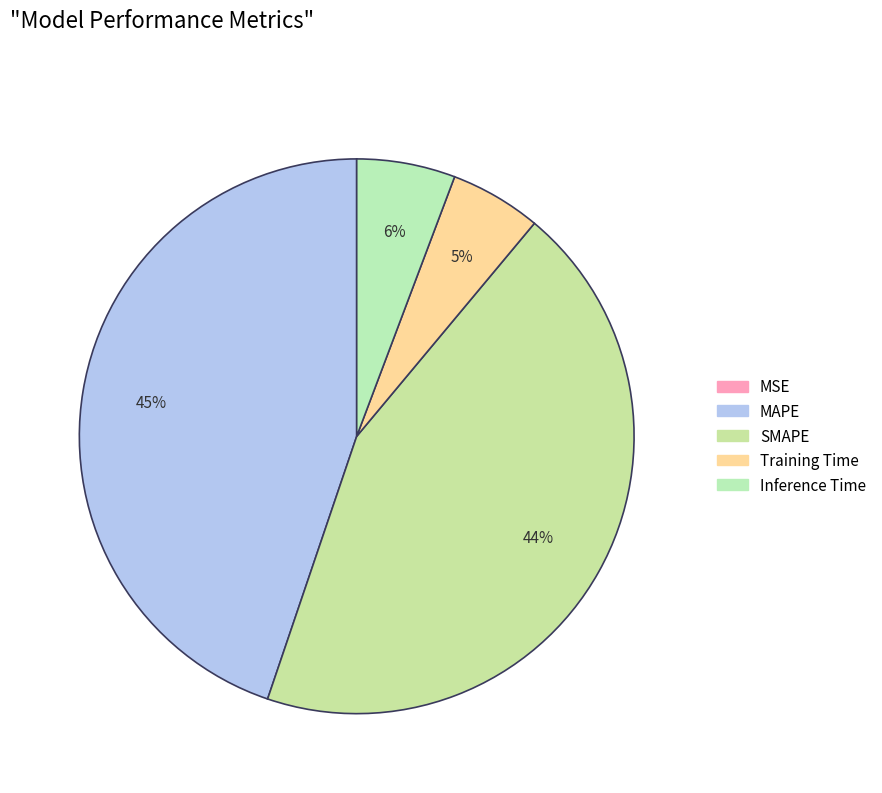

Do MAPE and MSE together represent more than half of the pie?

No